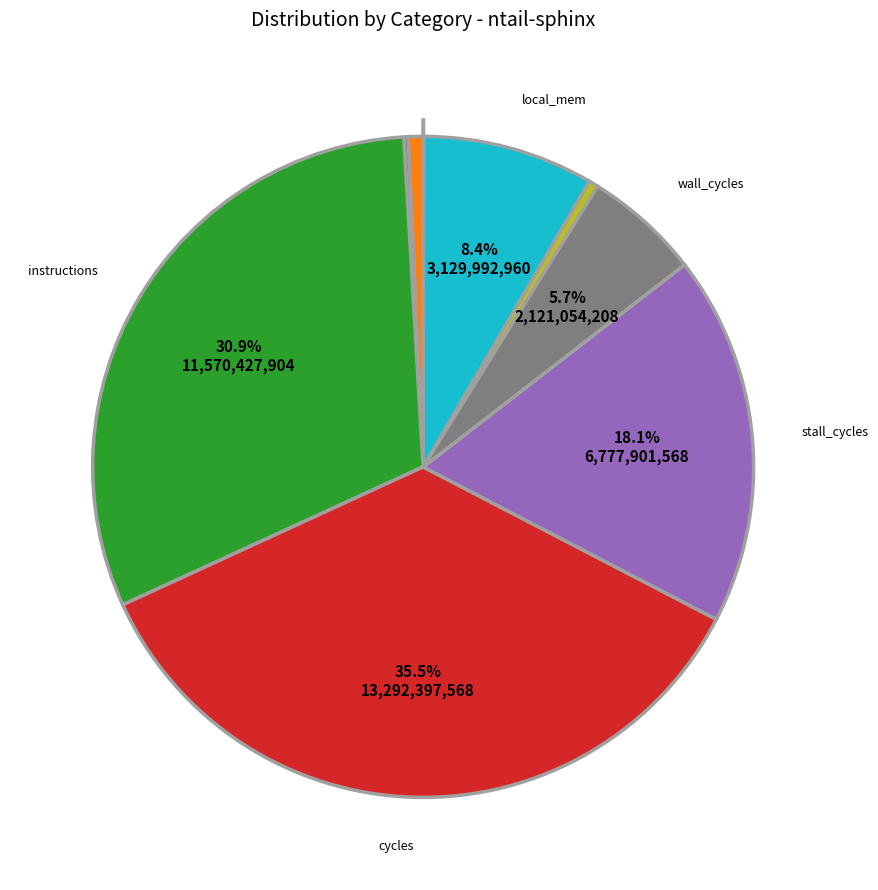

Which category has the smallest portion of the pie?

inter_coh